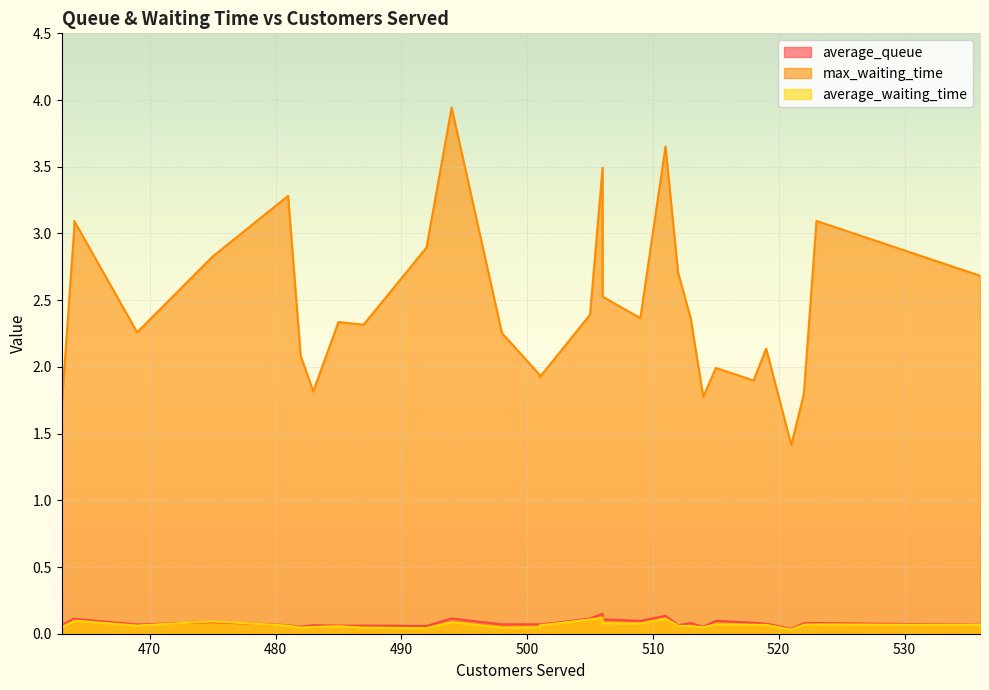

How many lines are shown in the chart?

3